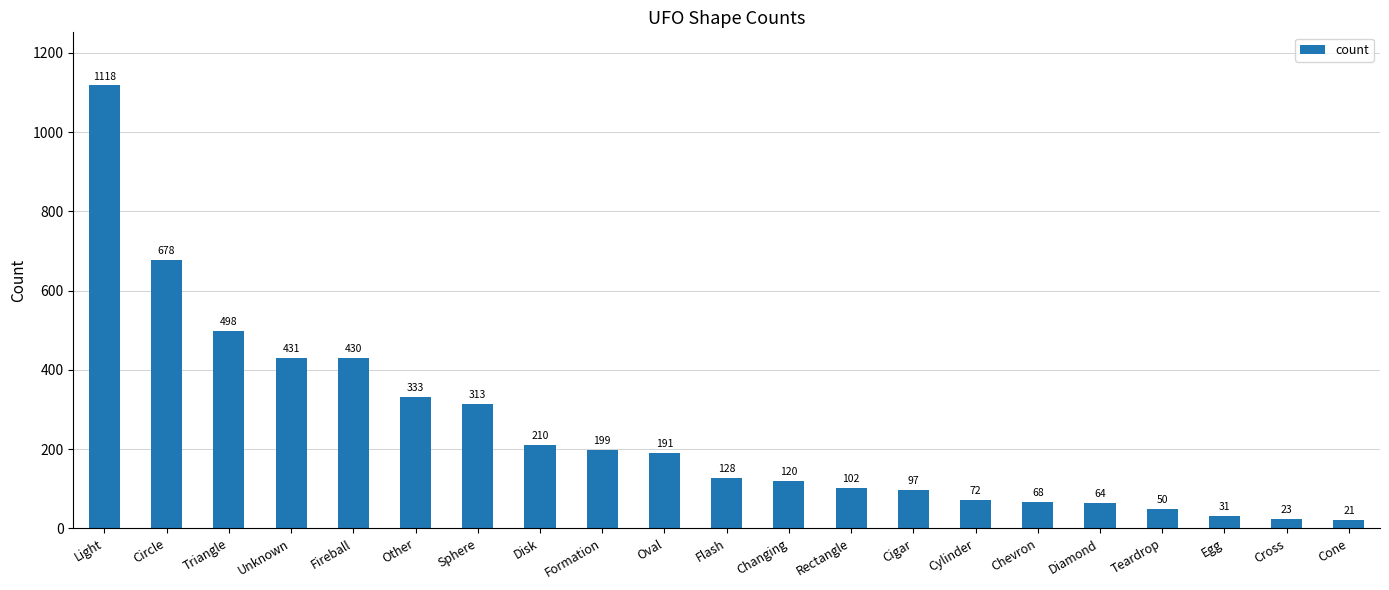

What is the difference between the values at Formation and Disk?

11